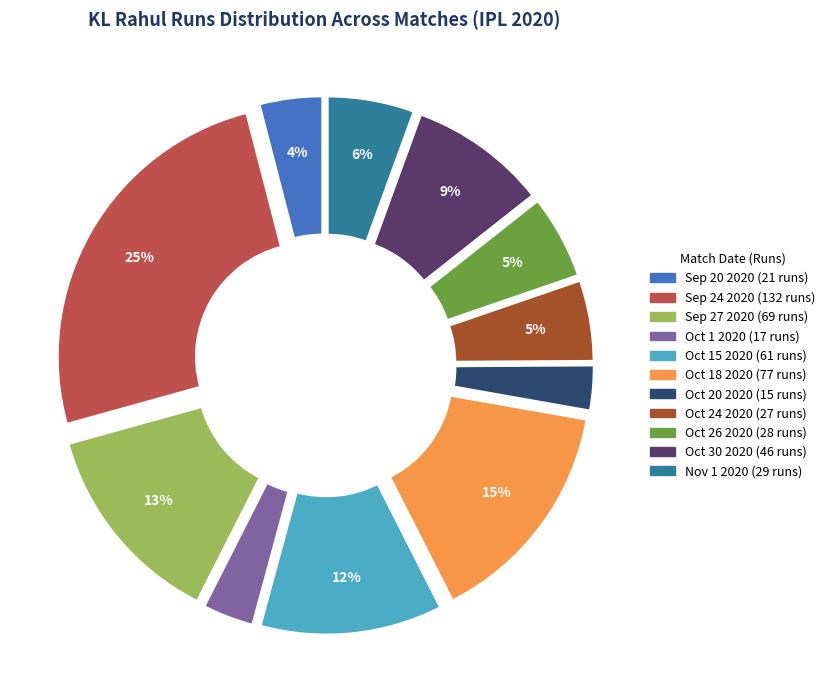

What percentage is the Oct 24 2020 slice, to the nearest percent?

5%